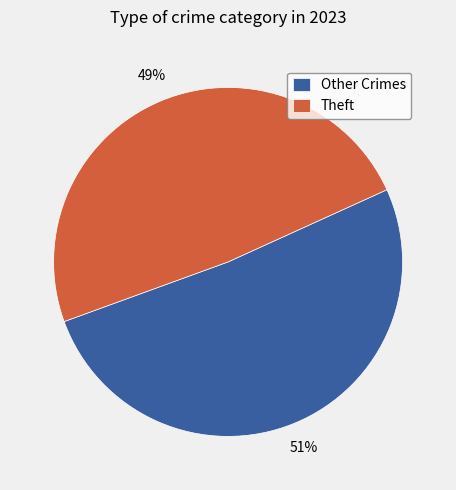

Rank the categories by value from highest to lowest.

Other Crimes, Theft